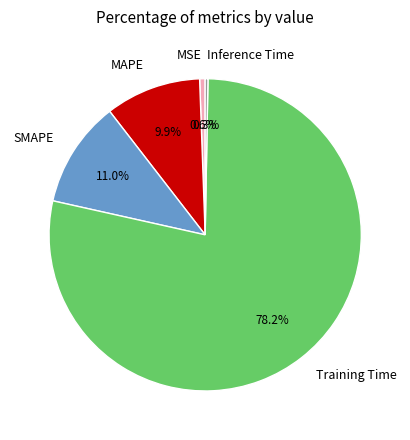

Does Training Time represent more than half of the total?

Yes